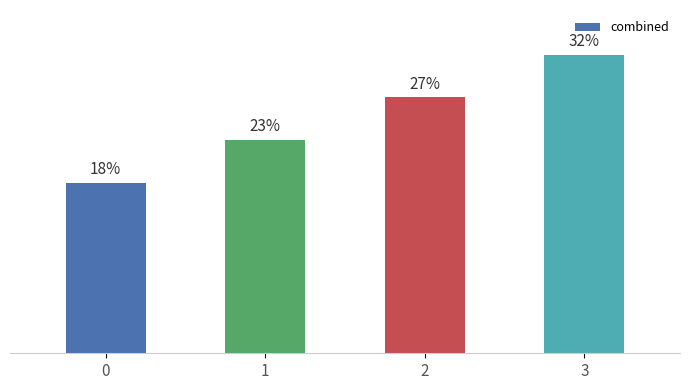

Where is the data nearest to the value 25?

2